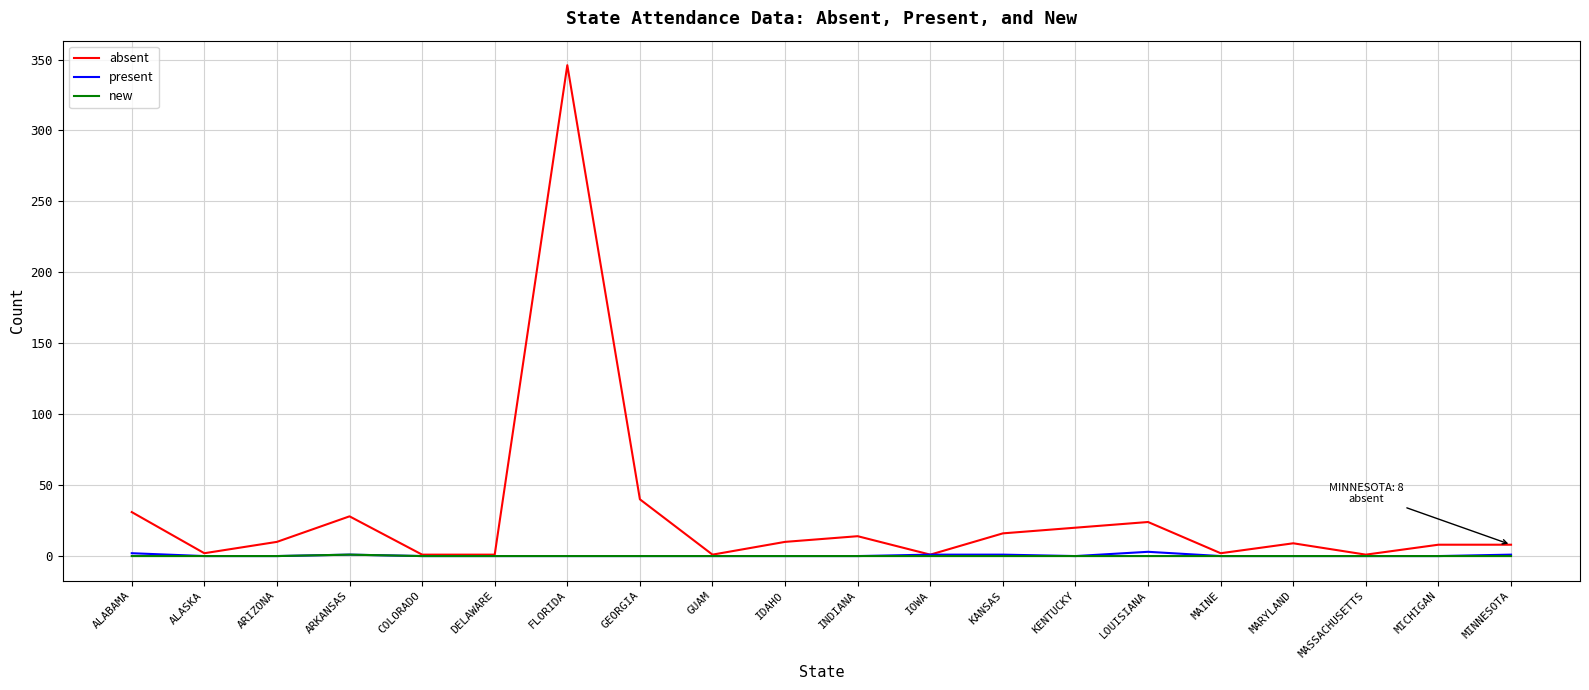

At which category is the sum across all series the highest?

FLORIDA